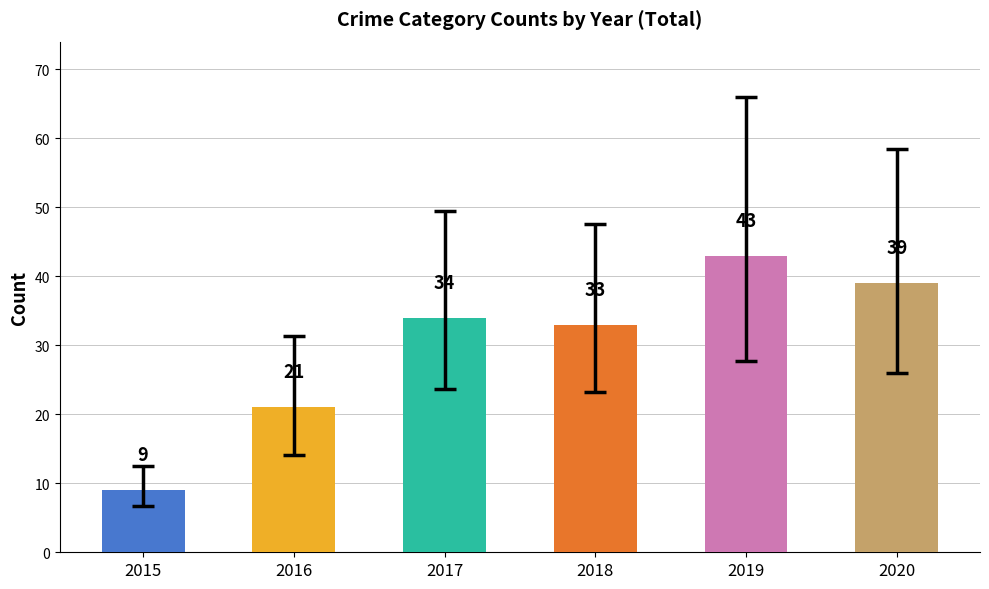

What is the value of the 2nd bar from the left?

21